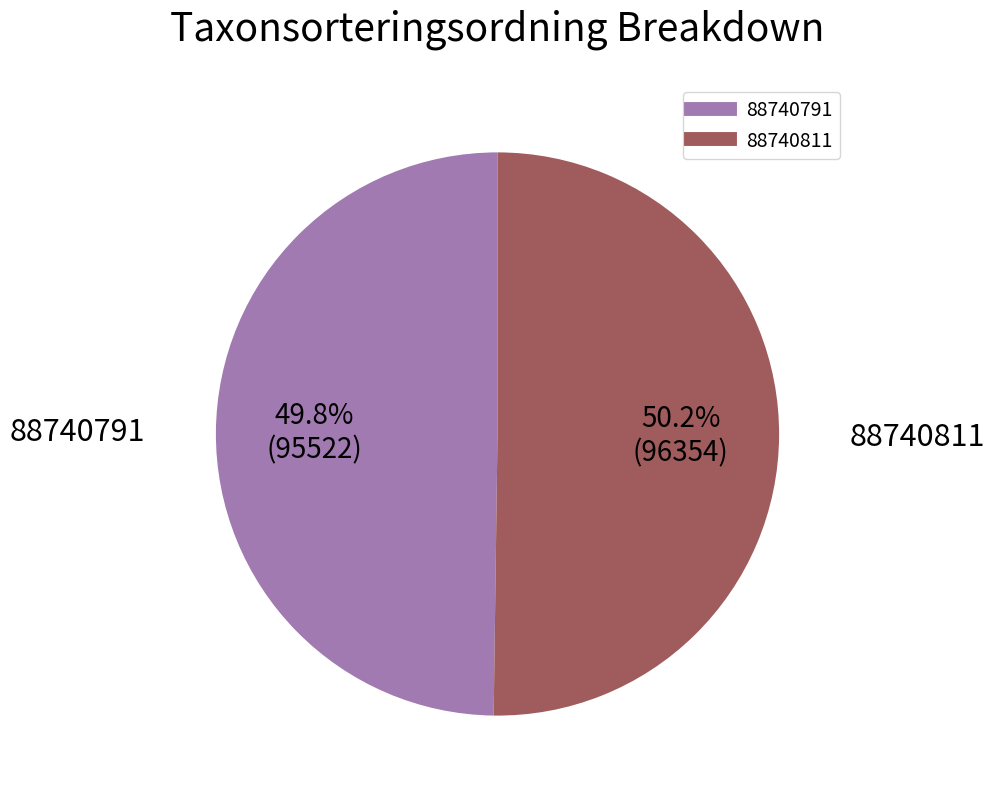

To the nearest percent, what percentage of the pie is 88740791?

50%